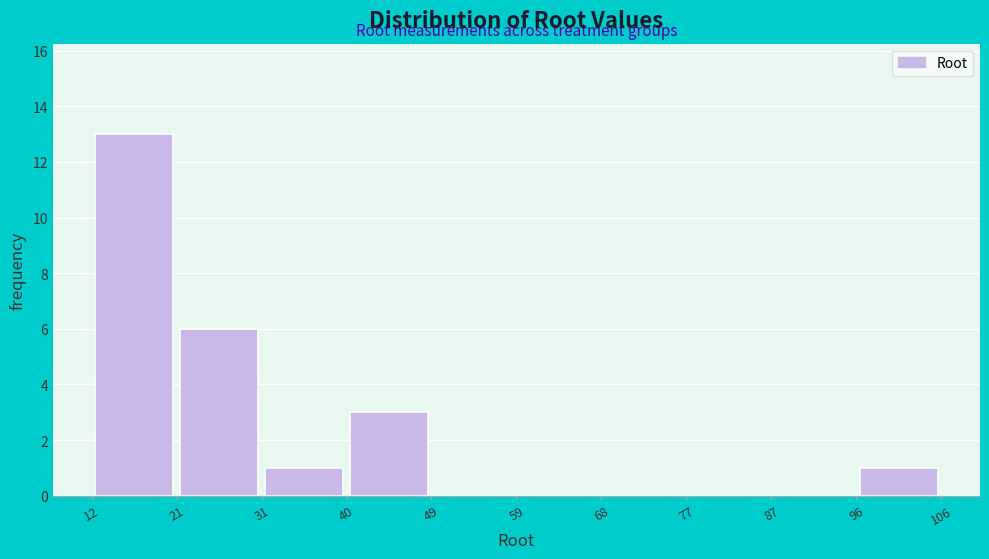

Which range on the x-axis has the tallest bar?

12 to 21